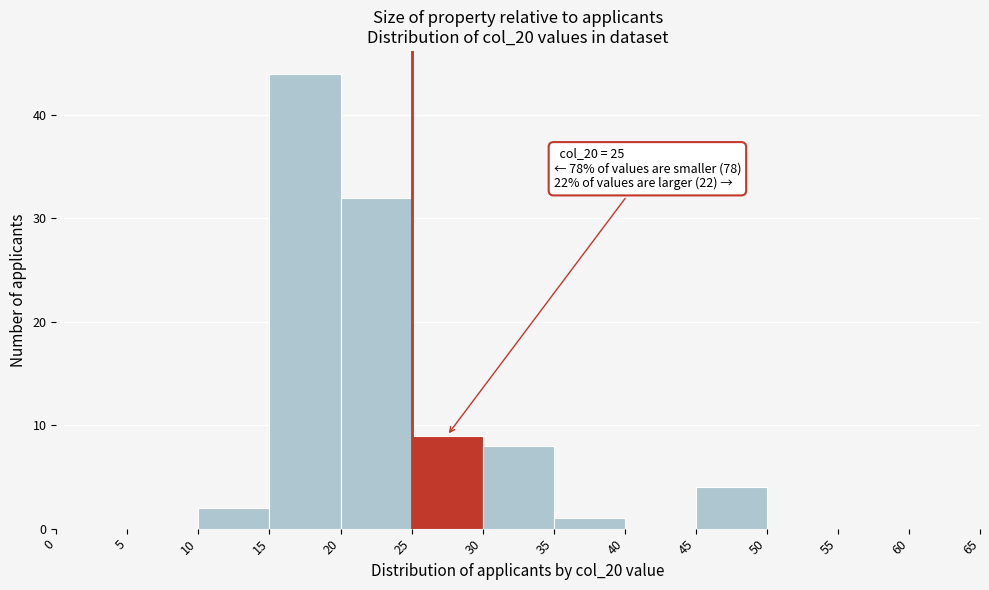

Over which range of the x-axis is the bar tallest?

15 to 20